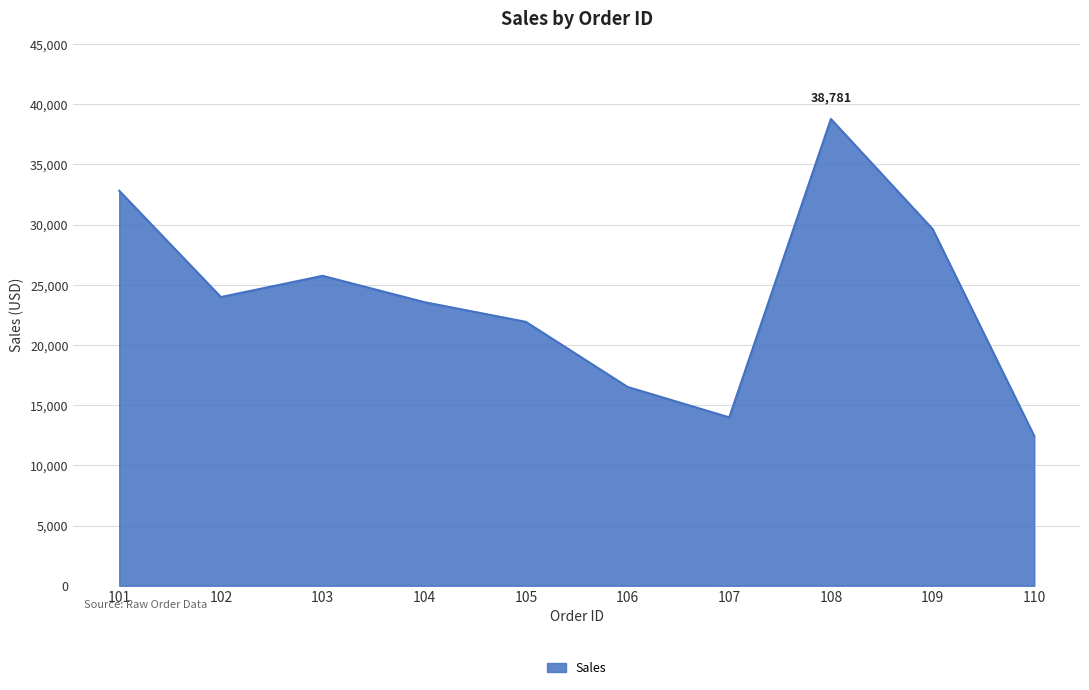

At which category does the data reach its first local peak?

103